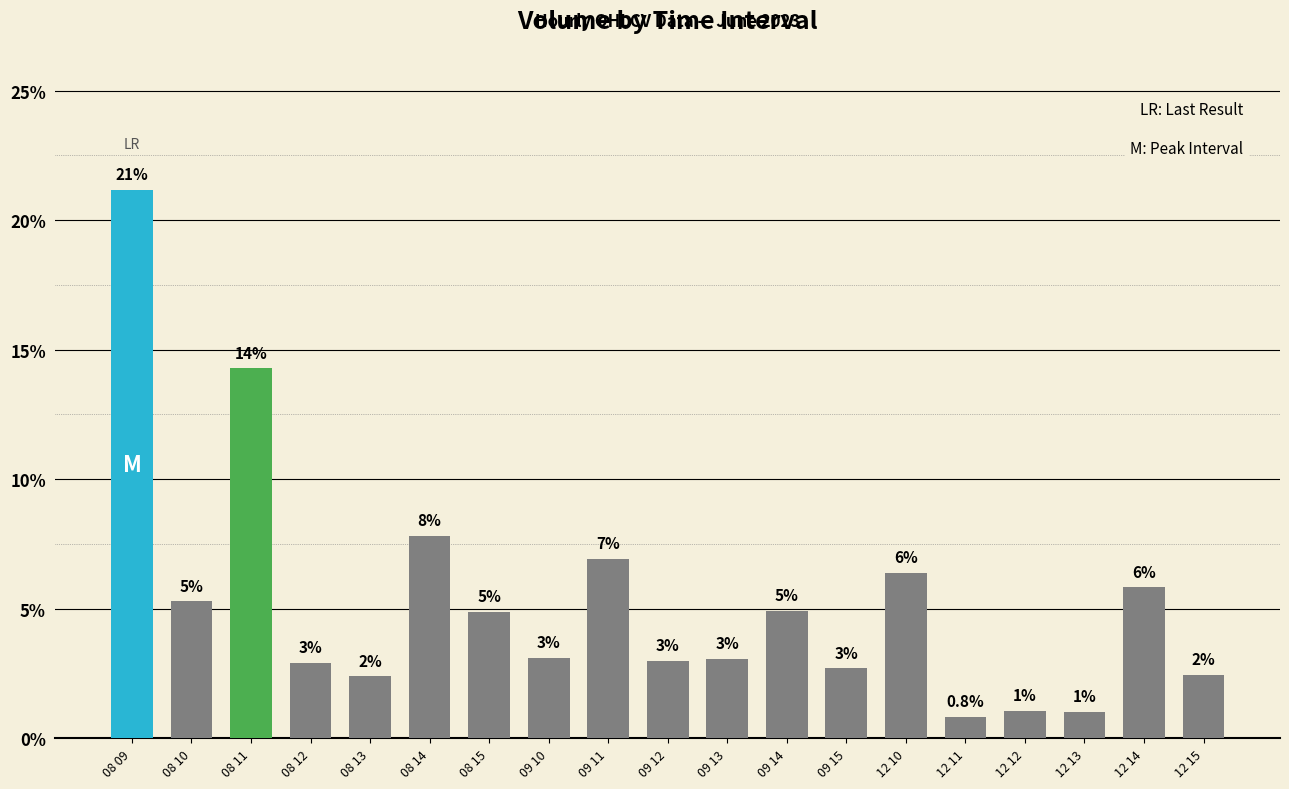

Reading right to left, extract all data points from this chart.

2.5	5.8	1.0	1.0	0.8	6.4	2.7	4.9	3.1	3.0	6.9	3.1	4.9	7.8	2.4	2.9	14.3	5.3	21.2